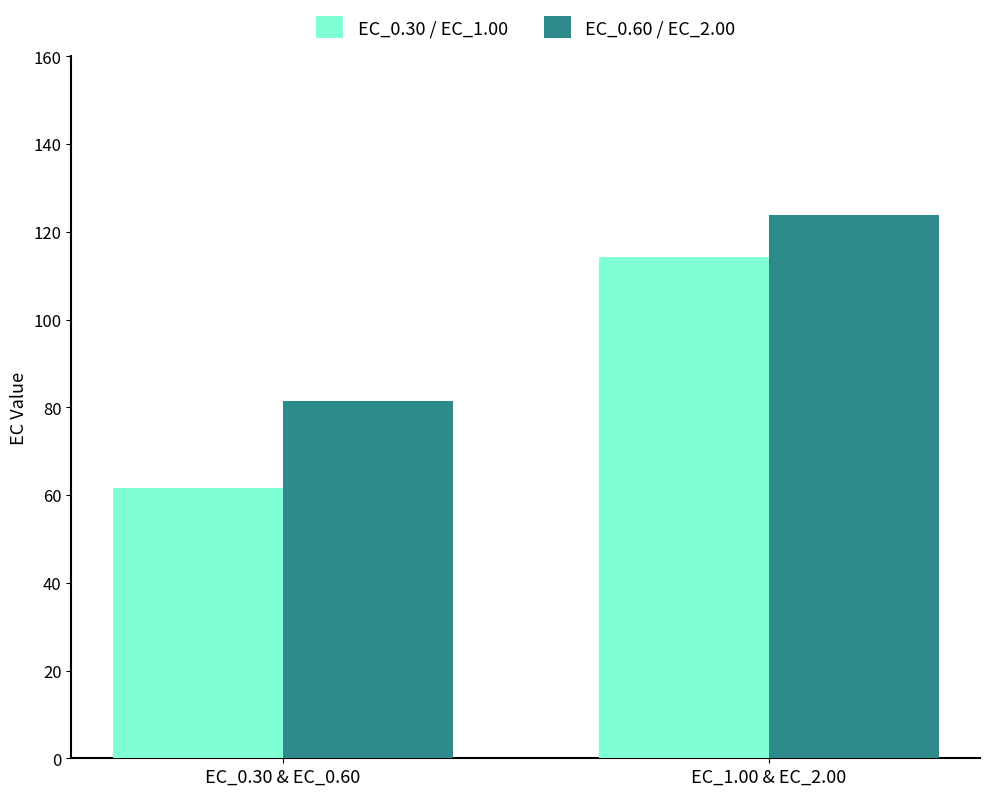

The EC_0.30 / EC_1.00 series shows 114.1 at EC_1.00 & EC_2.00. True or false?

True